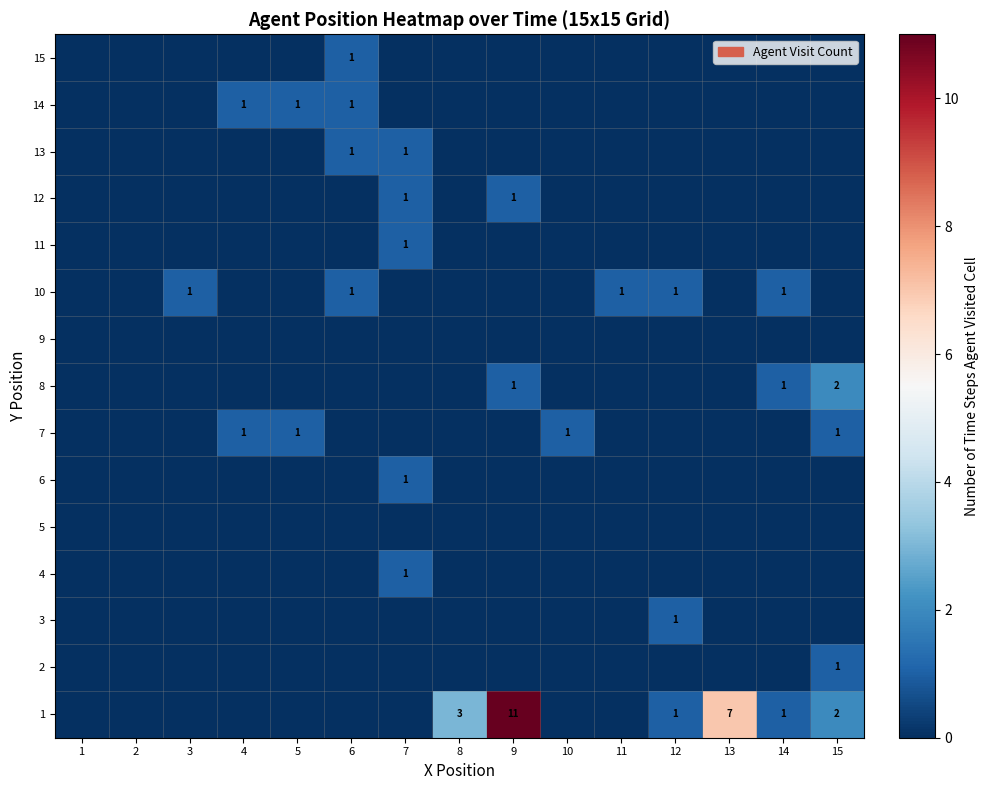

The 8 series shows 2 at 15. True or false?

True